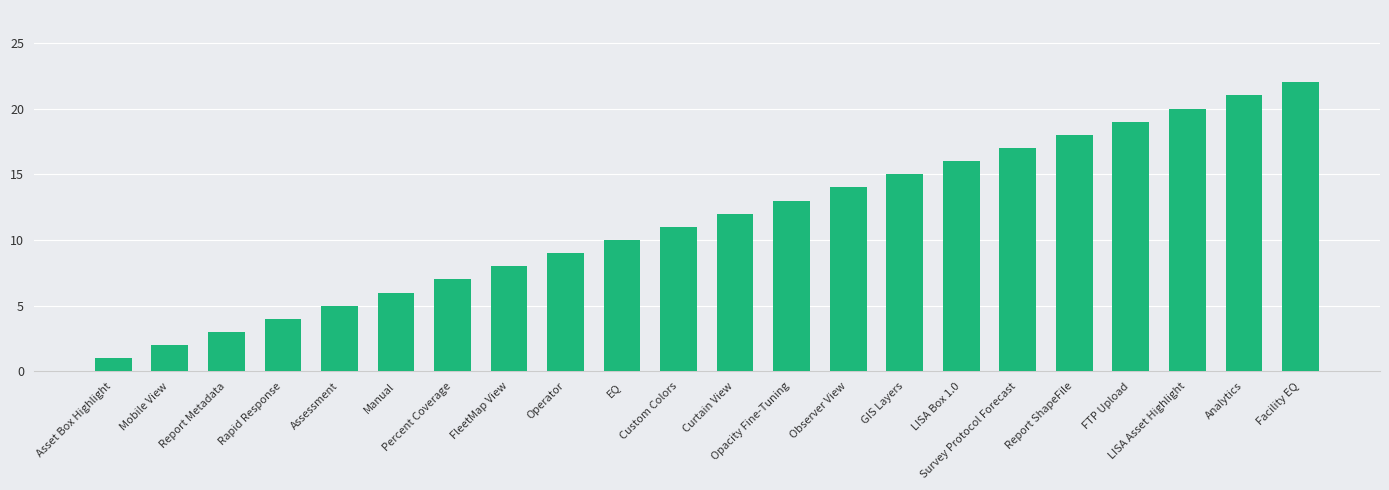

What is the sum of the values at Asset Box Highlight and Custom Colors?

12